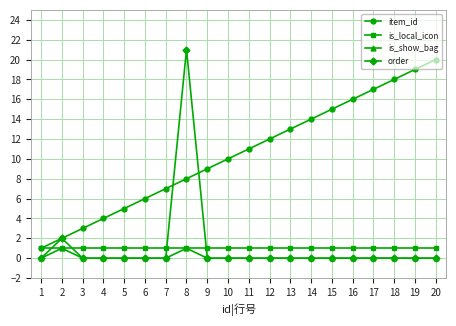

True or false: is_show_bag has a value of 2 at 7.

False